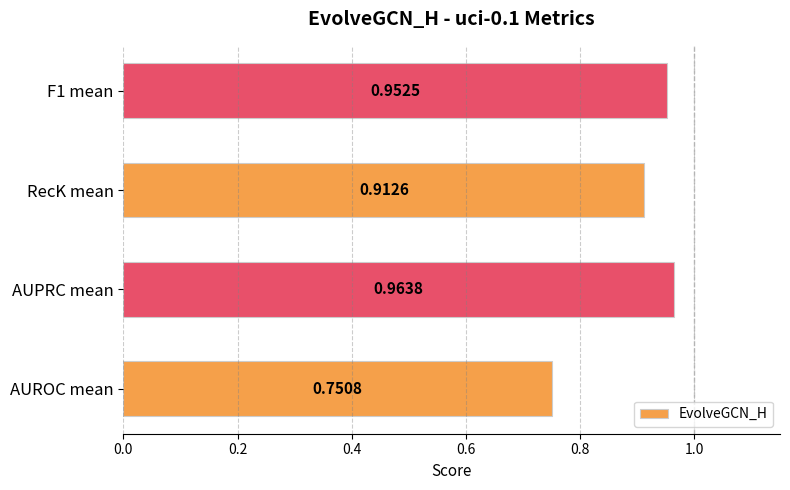

How many bars are there in total?

4